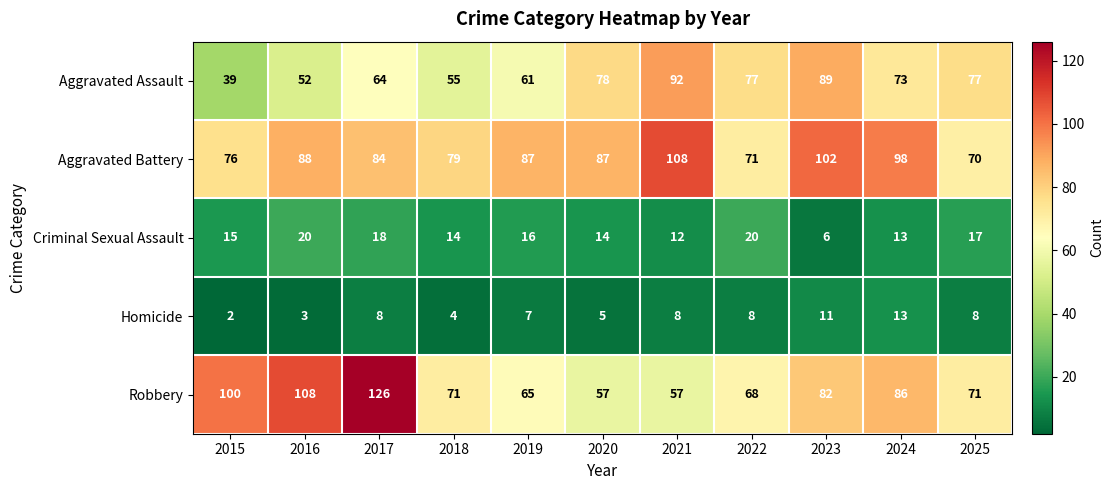

The Aggravated Battery series shows 98 at 2024. True or false?

True